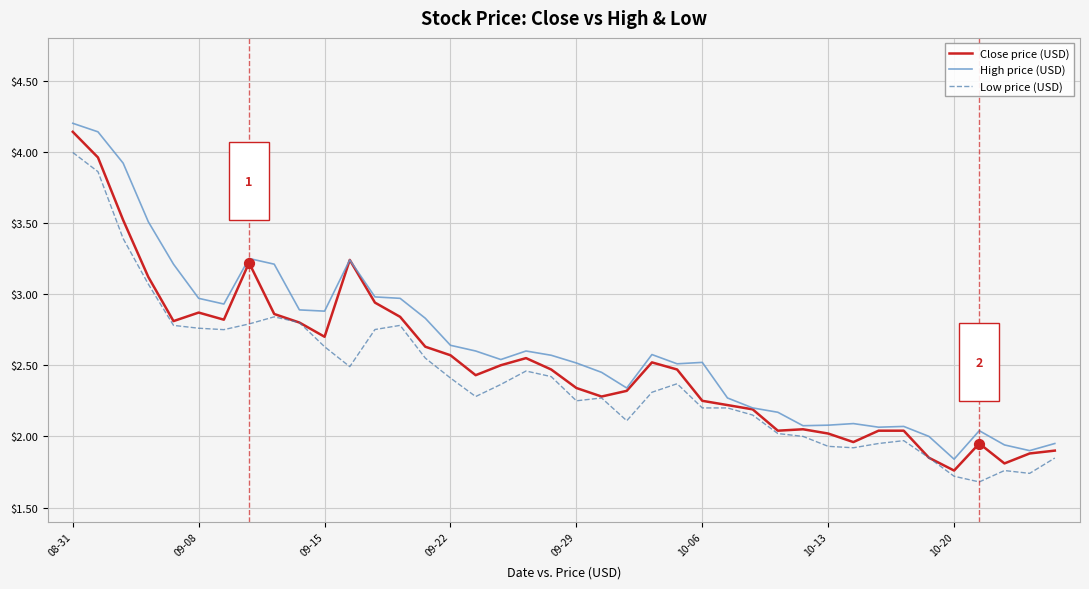

What is the greatest value displayed?

4.2